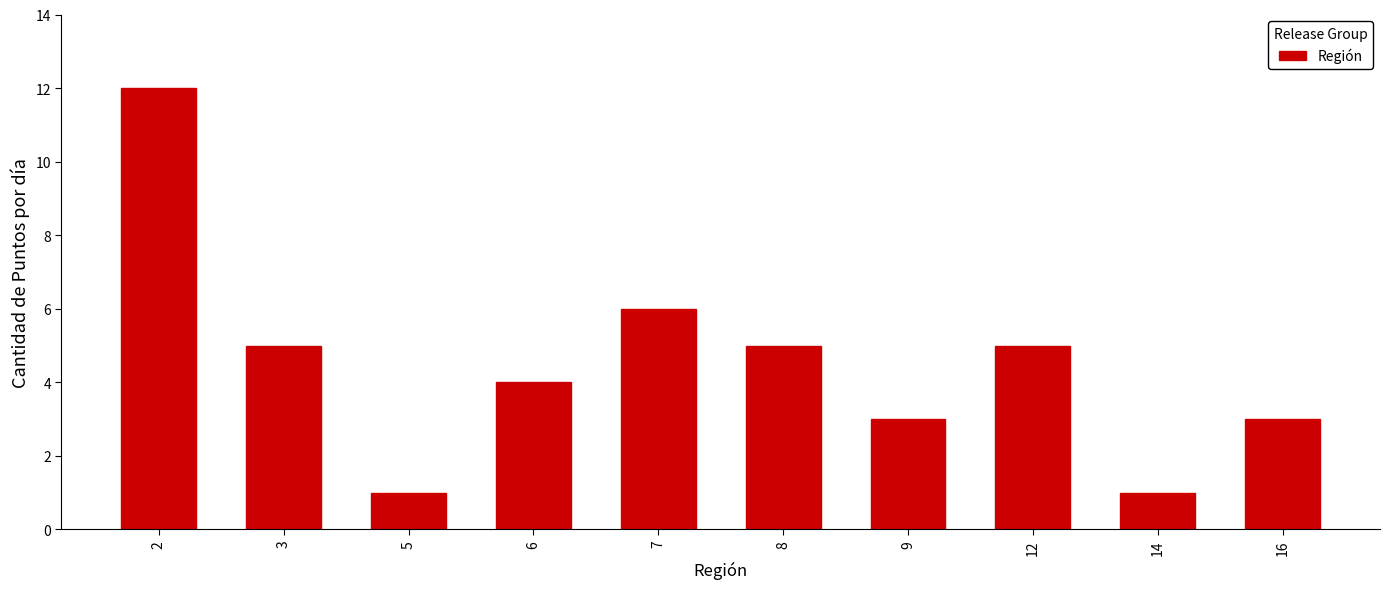

Reading left to right, list all the values displayed in this chart.

2=12	3=5	5=1	6=4	7=6	8=5	9=3	12=5	14=1	16=3